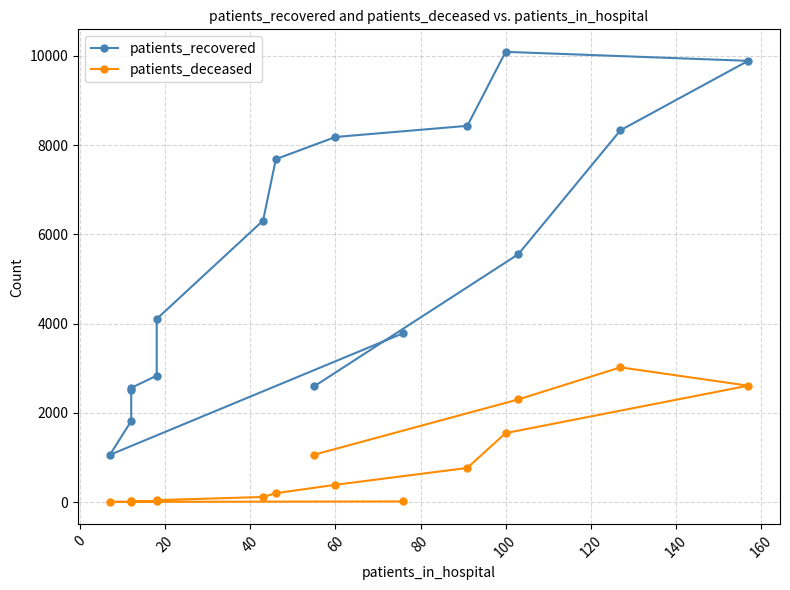

Does the chart have visible grid lines?

Yes